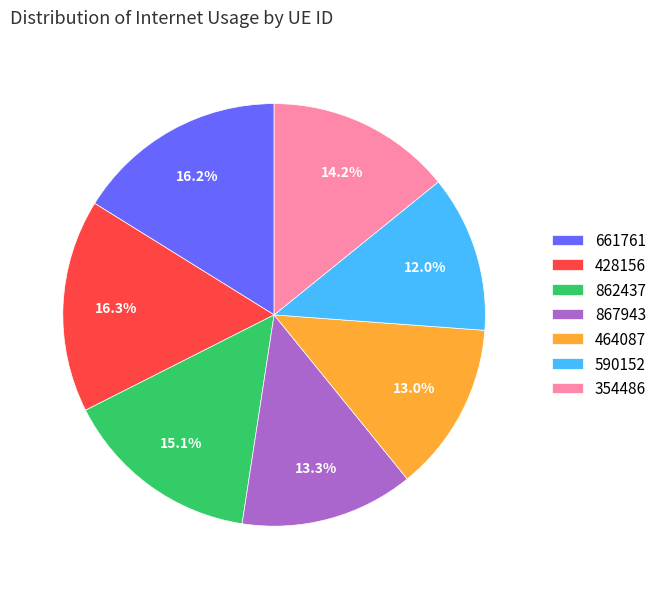

Which category has the smallest portion of the pie?

590152